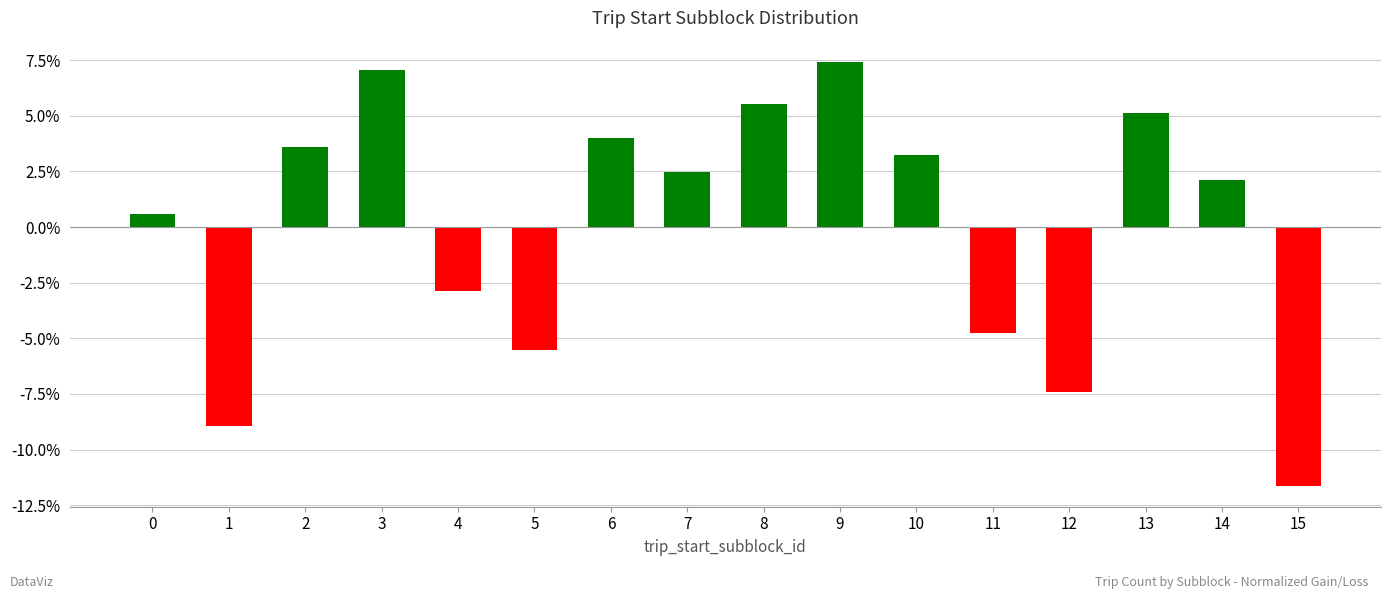

At which label does the data first exceed 2?

2